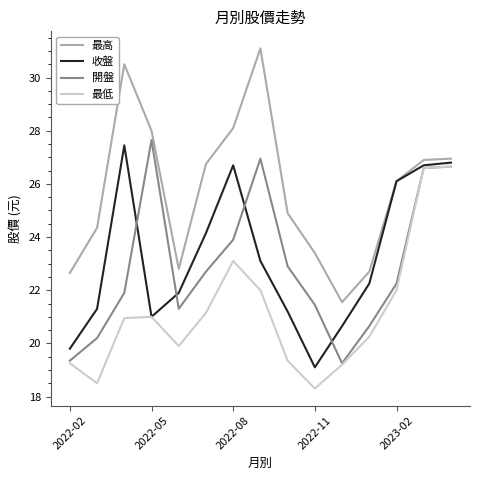

What is the sum of all 收盤 values?

348.2